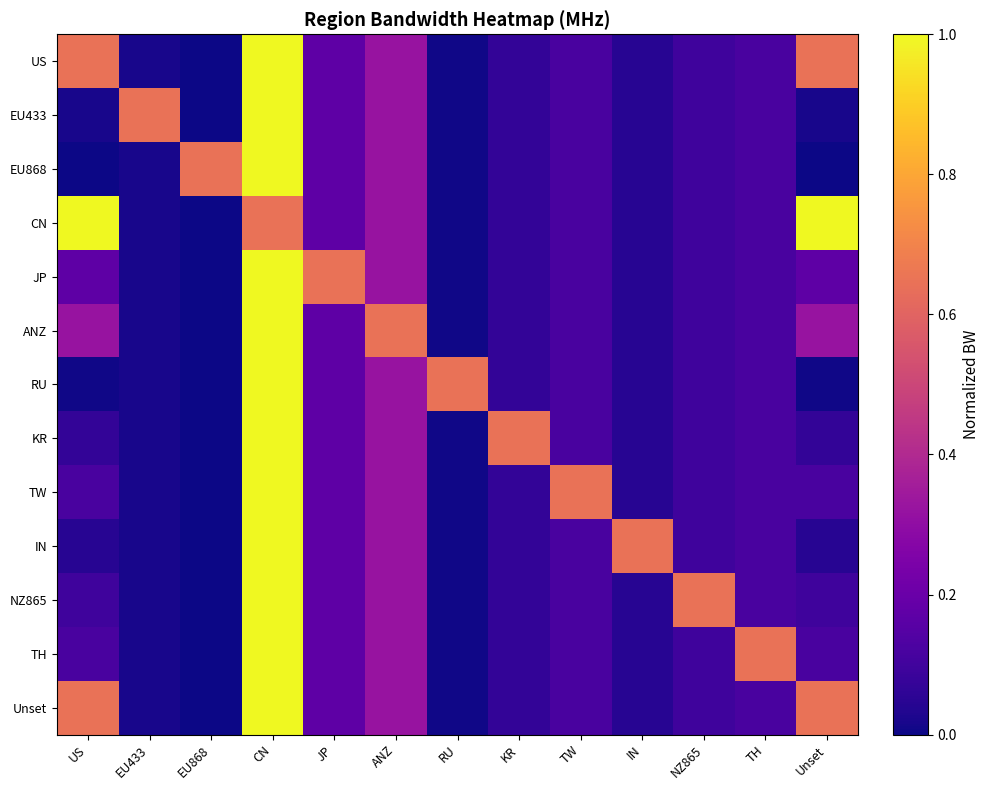

At which label does US reach its peak?

CN